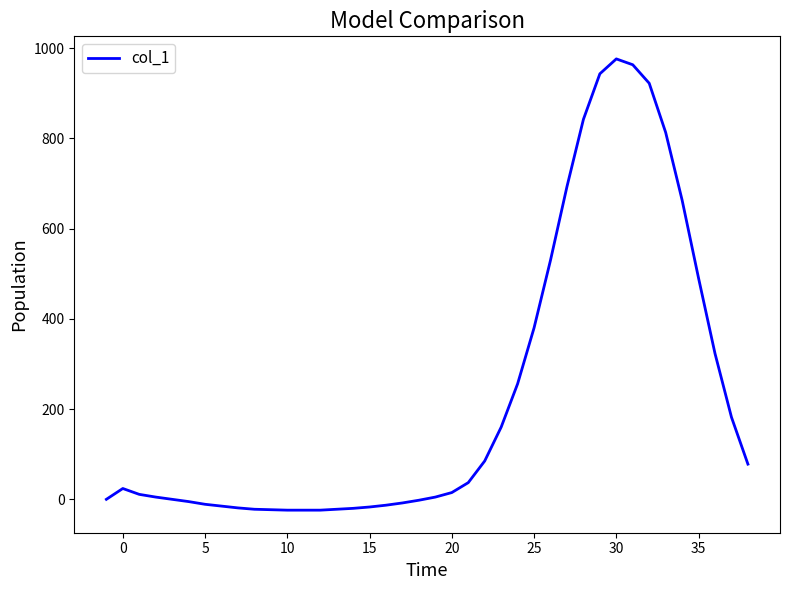

What is the greatest value displayed?

976